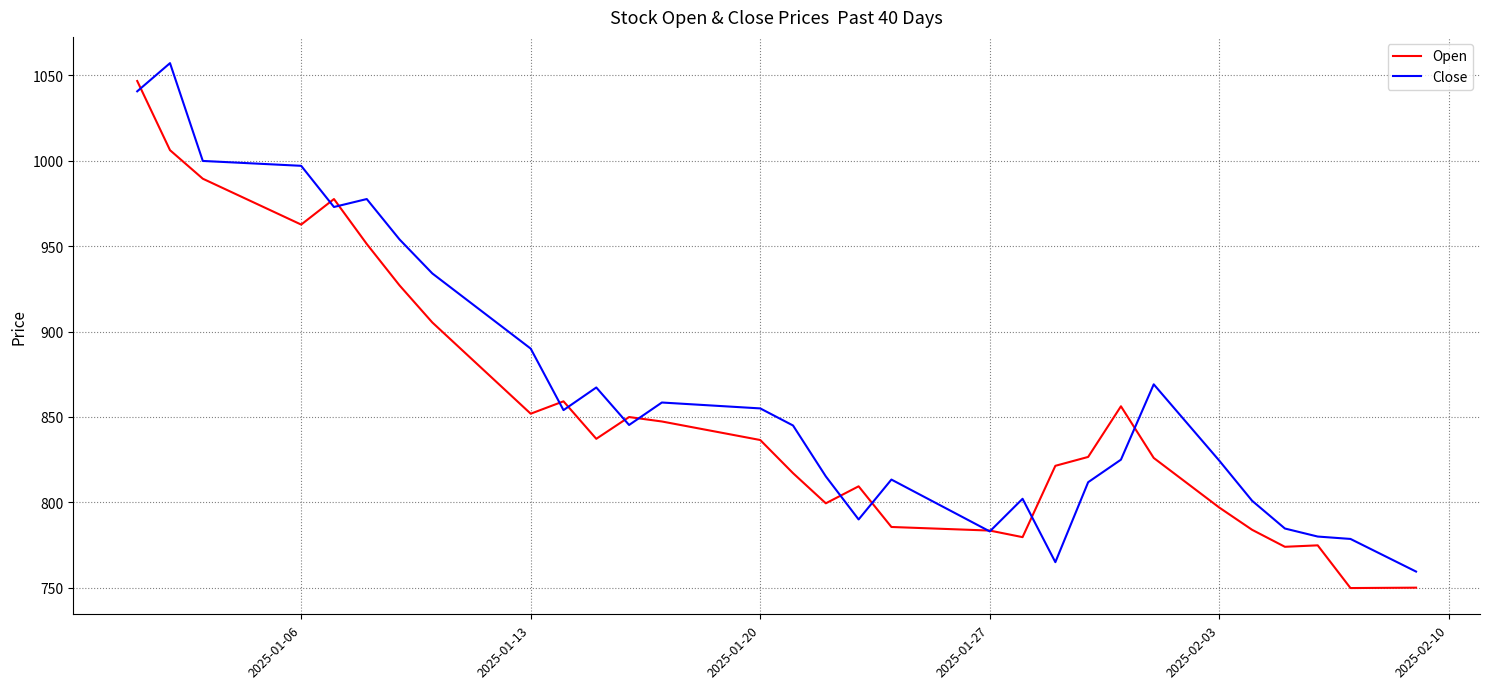

In Open, how many points are higher than both neighbors (excluding endpoints)?

6